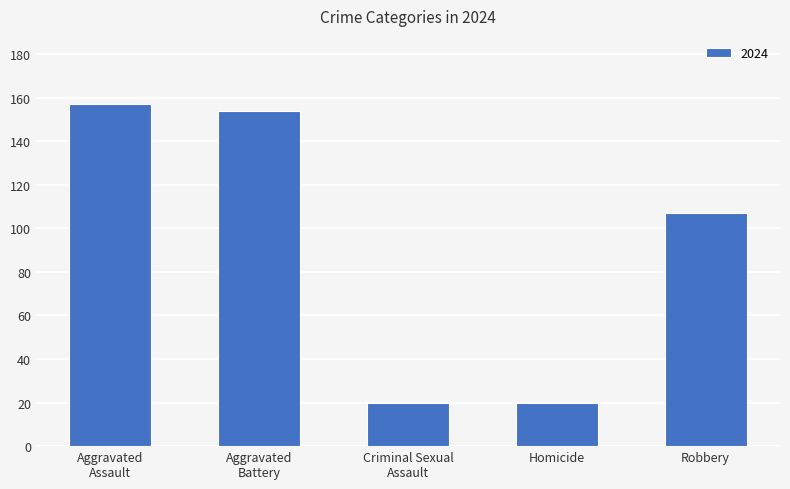

Reading left to right, what are all the values shown in this chart?

157	154	20	20	107